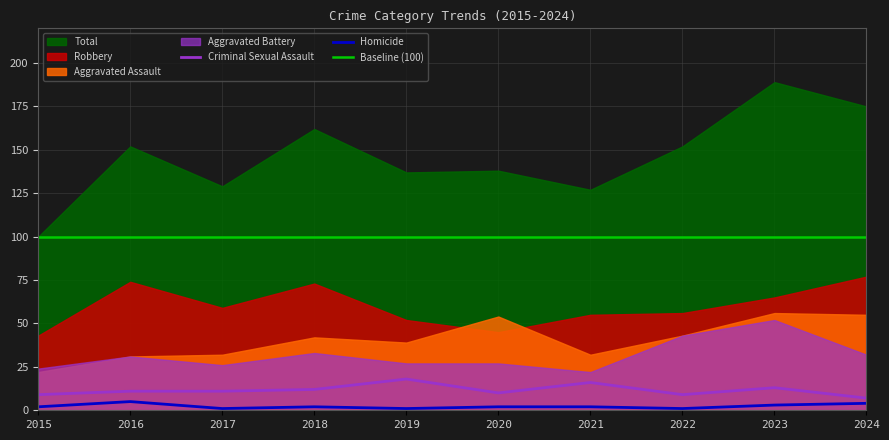

True or false: Aggravated Battery and Total cross at least once.

False